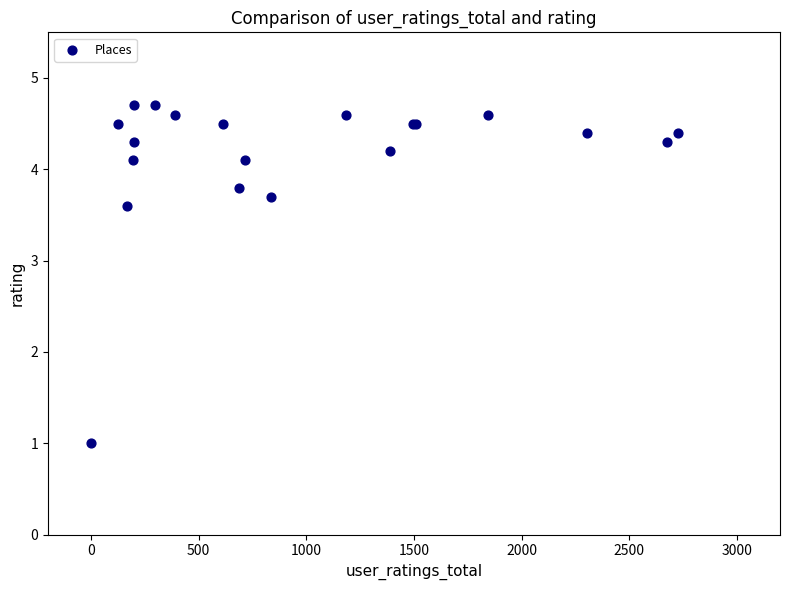

What Y value in the scatter plot is closest to 2?

1.0